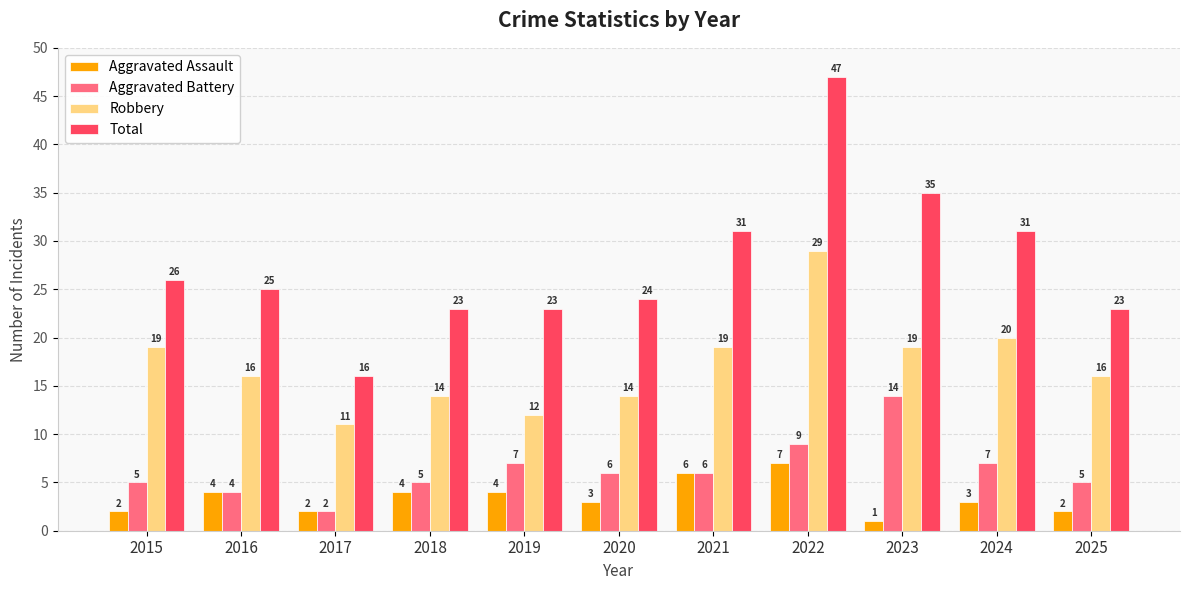

What is the value of the Robbery bar at the 5th from the left?

12